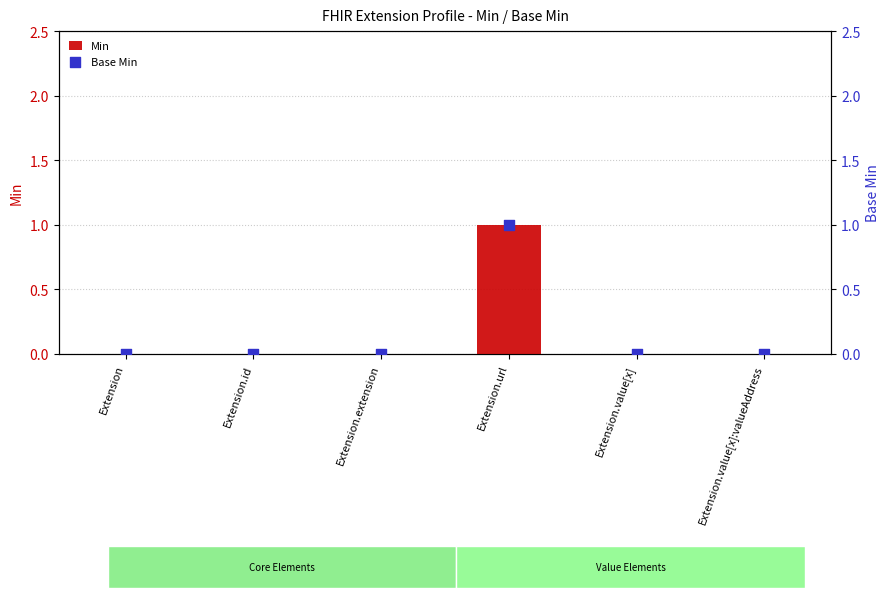

Which series has the largest Y range (max minus min)?

Min